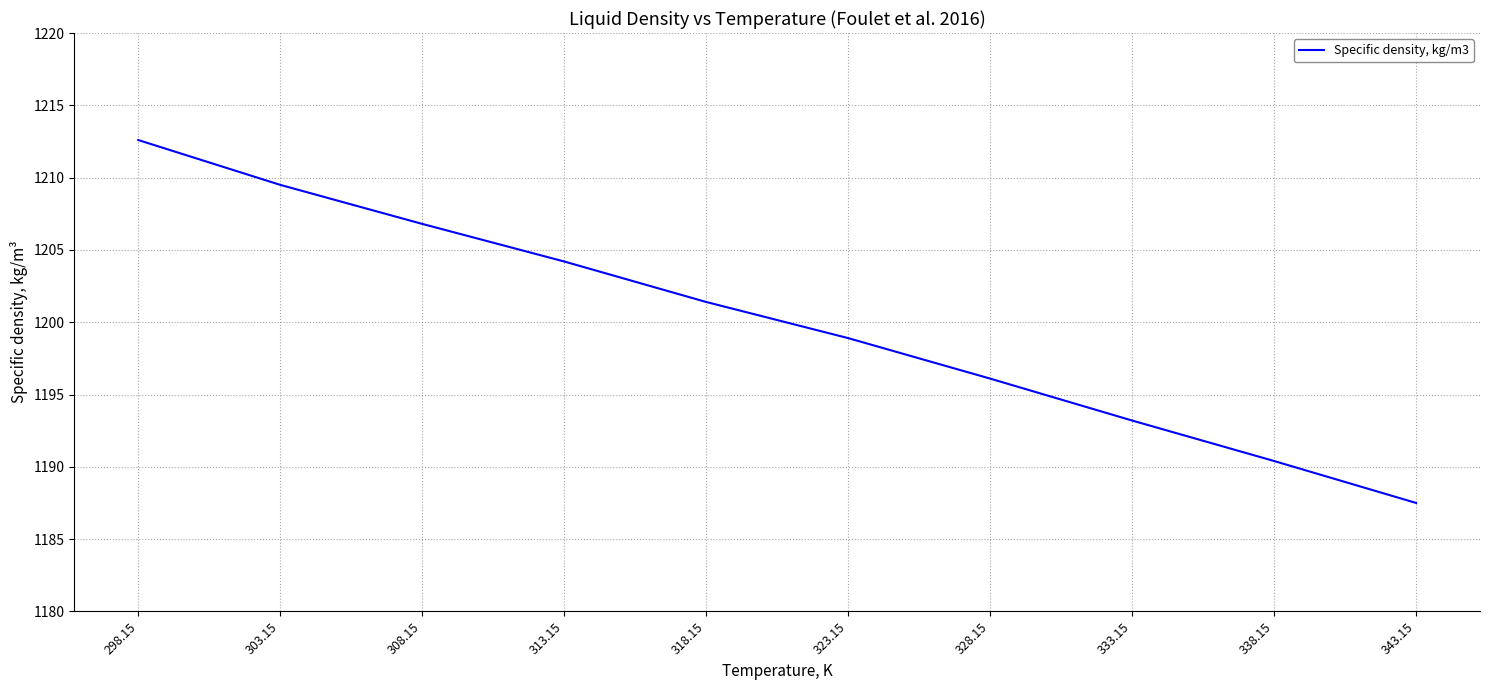

Rank the categories by value from lowest to highest.

343.15, 338.15, 333.15, 328.15, 323.15, 318.15, 313.15, 308.15, 303.15, 298.15